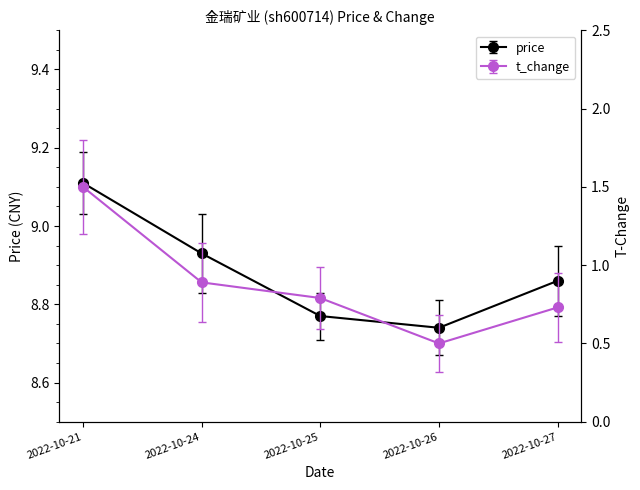

True or false: t_change and price cross at least once.

False